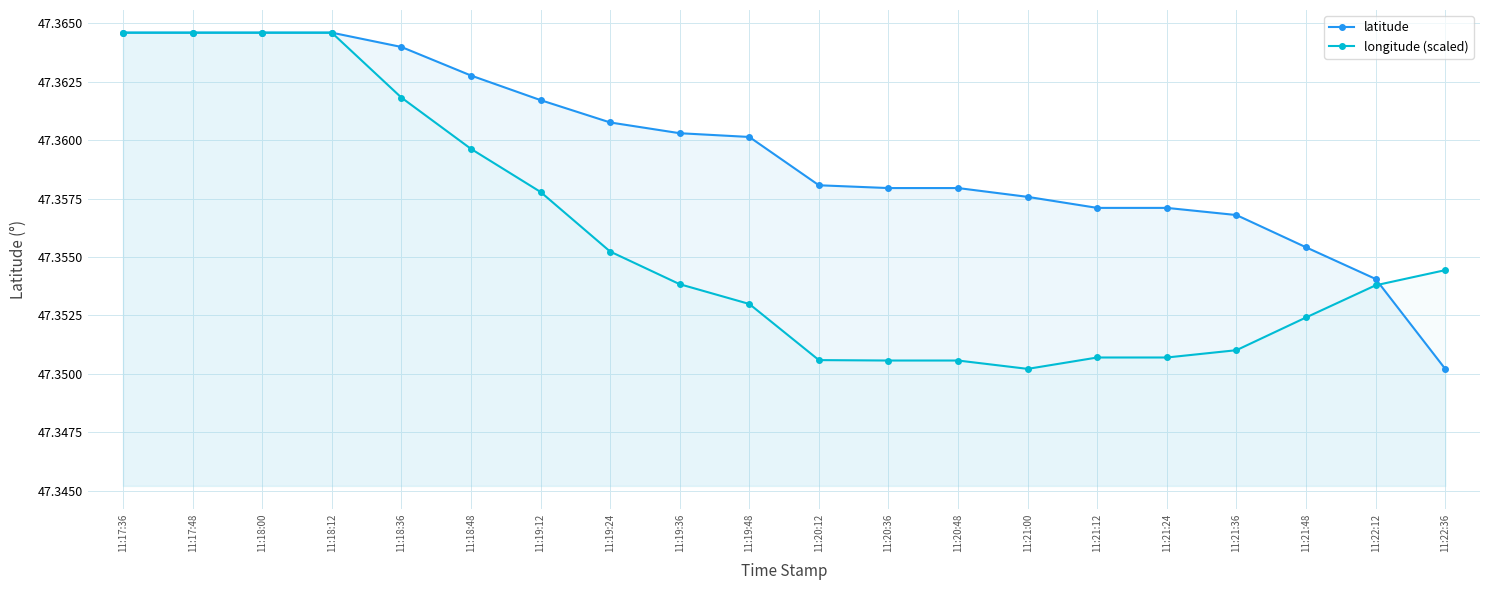

Reading left to right, what are all the values shown in this chart?

latitude: 47.4	47.4	47.4	47.4	47.4	47.4	47.4	47.4	47.4	47.4	47.4	47.4	47.4	47.4	47.4	47.4	47.4	47.4	47.4	47.4
longitude (scaled): 47.4	47.4	47.4	47.4	47.4	47.4	47.4	47.4	47.4	47.4	47.4	47.4	47.4	47.4	47.4	47.4	47.4	47.4	47.4	47.4